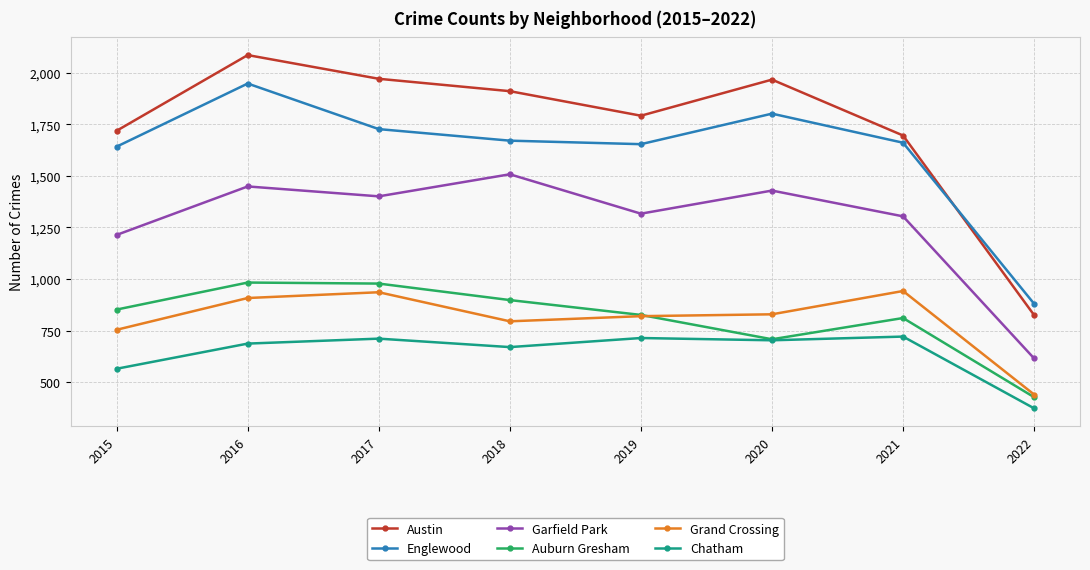

True or false: Englewood and Garfield Park cross at least once.

False